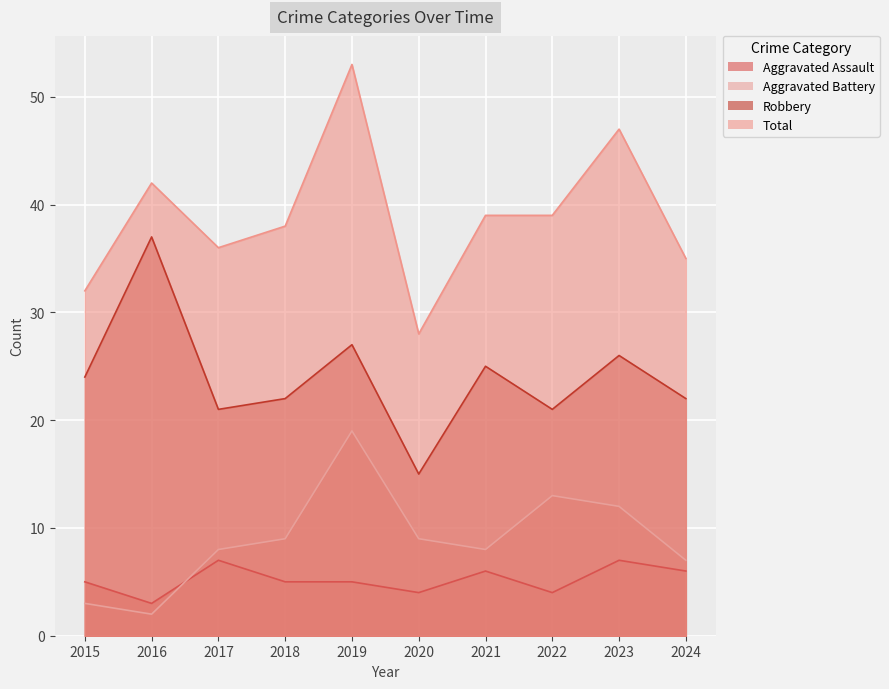

True or false: Aggravated Battery and Aggravated Assault intersect in this chart.

True